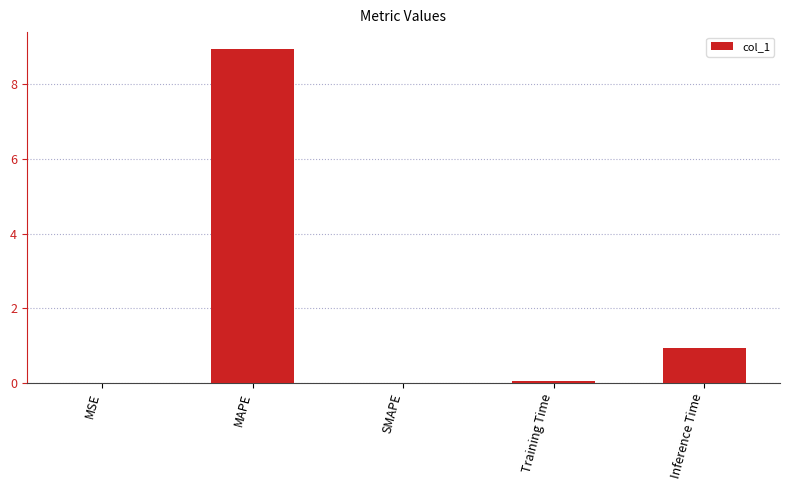

Are the bars horizontal?

No